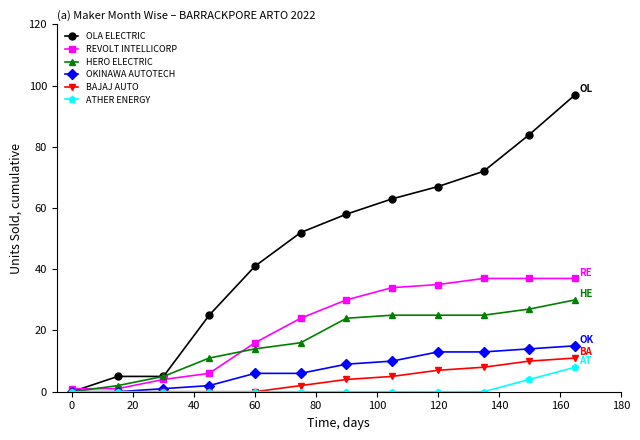

Which series has the largest total across all categories?

OLA ELECTRIC